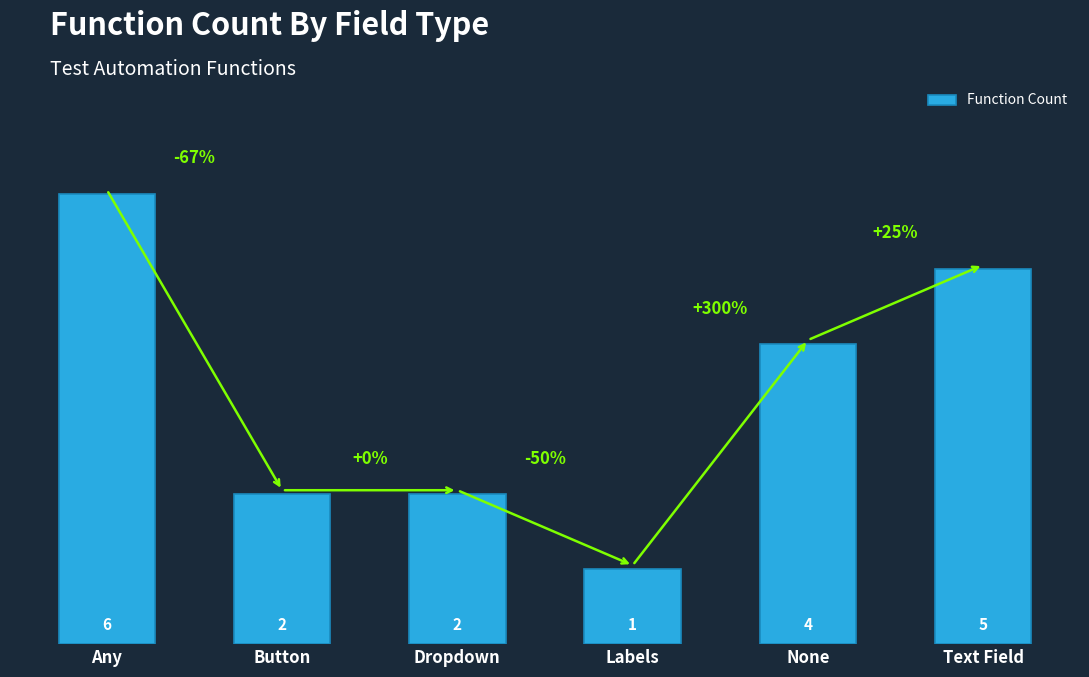

True or false: the data shows 3 at Button.

False